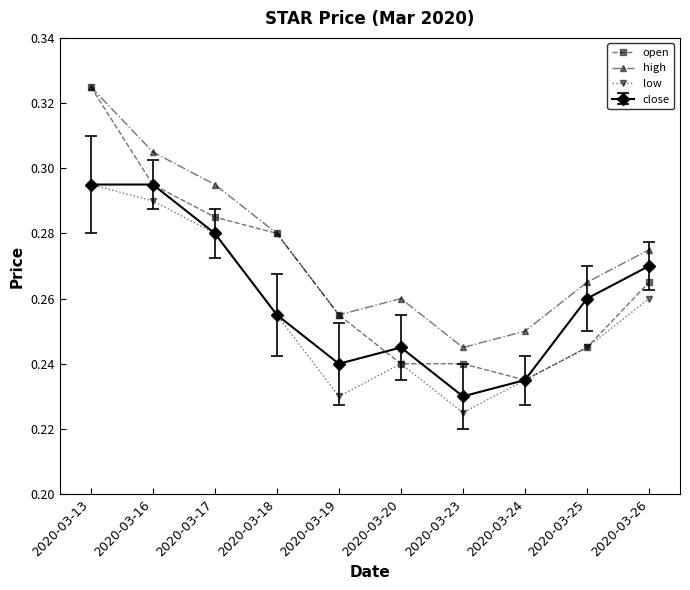

What is the sum of the low values at 2020-03-18 and 2020-03-24?

0.5